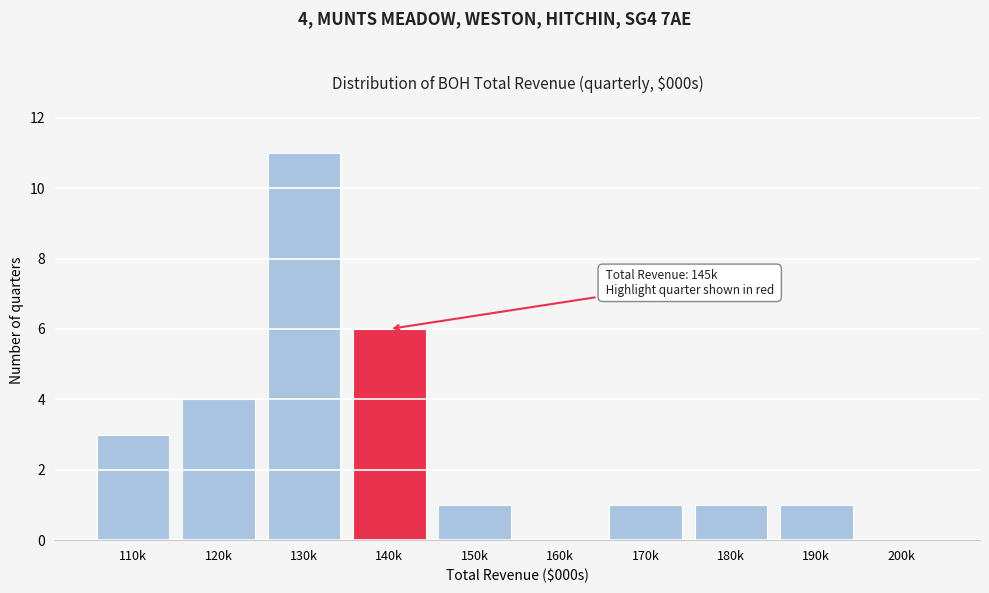

Reading left to right, what are all the values shown in this chart?

110k=3	120k=4	130k=11	140k=6	150k=1	160k=0	170k=1	180k=1	190k=1	200k=0